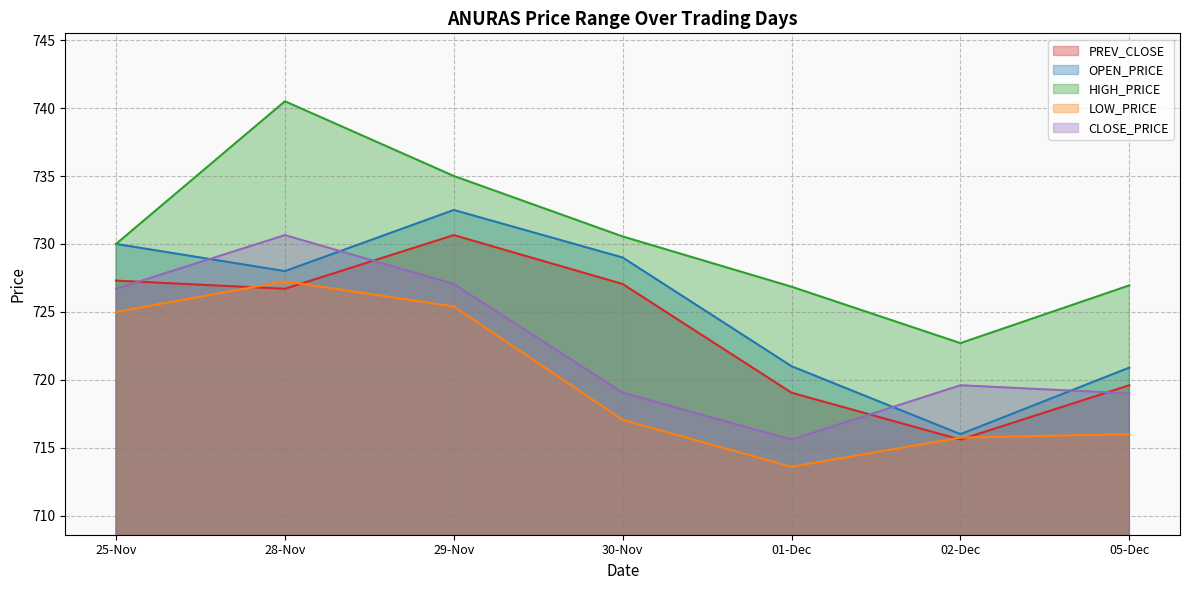

The value of LOW_PRICE at 02-Dec is 715.8. True or false?

True